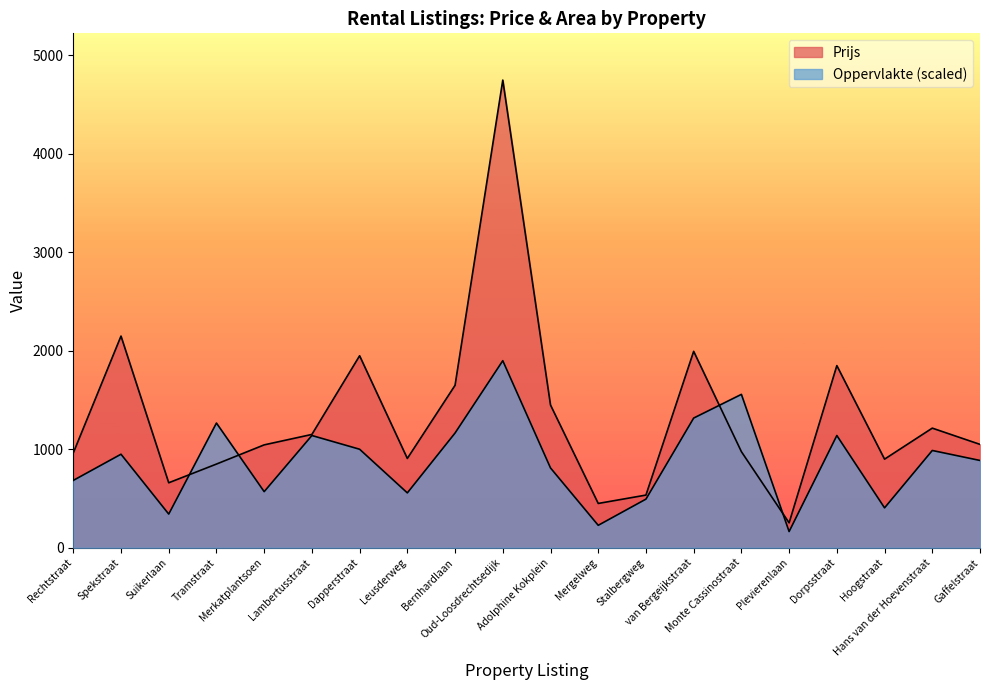

The Prijs series shows 907.0 at Leusderweg. True or false?

True